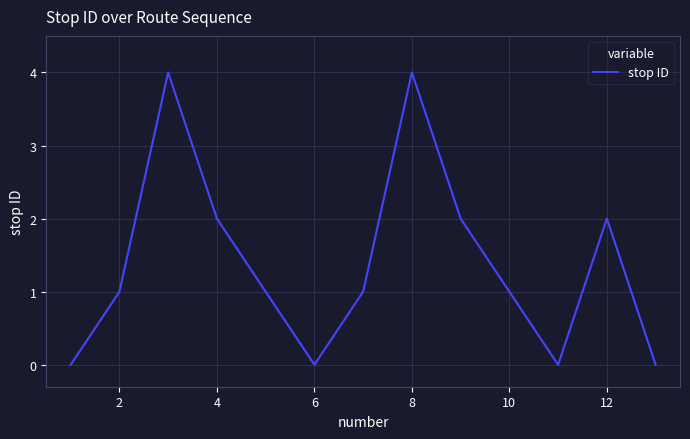

What is the greatest value displayed?

4